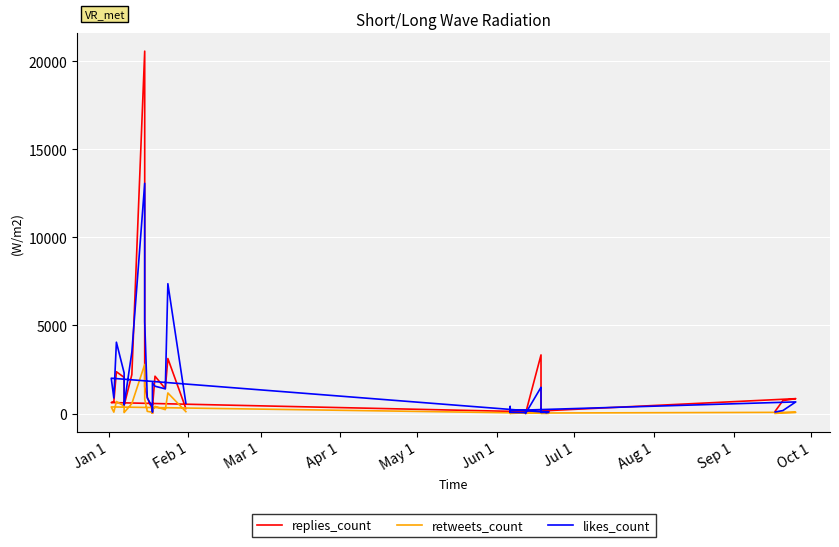

Does the chart display data point markers on the line(s)?

No